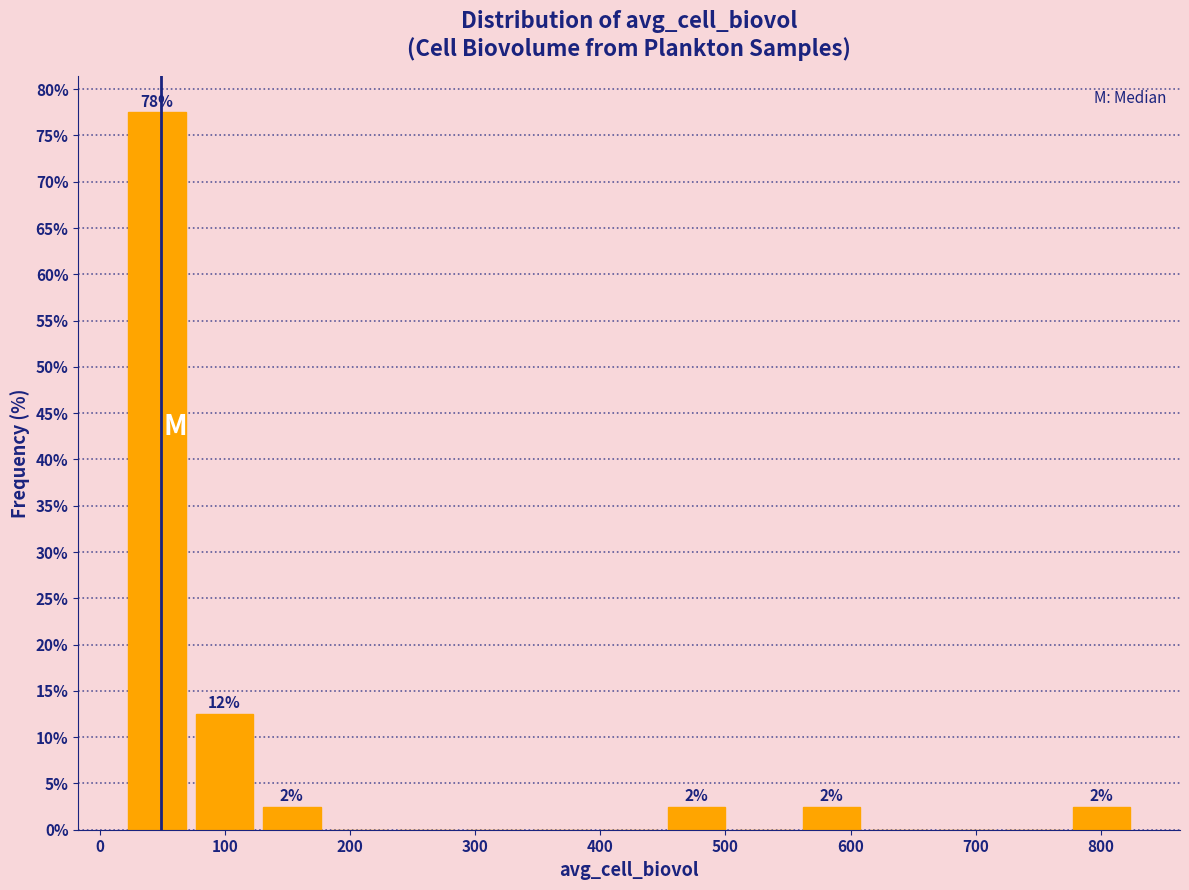

Over which range of the x-axis is the bar tallest?

20 to 70